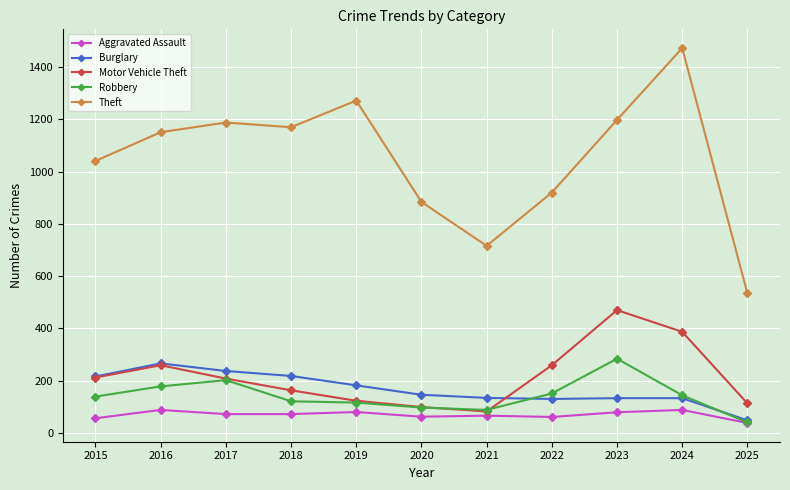

True or false: Robbery and Theft intersect in this chart.

False